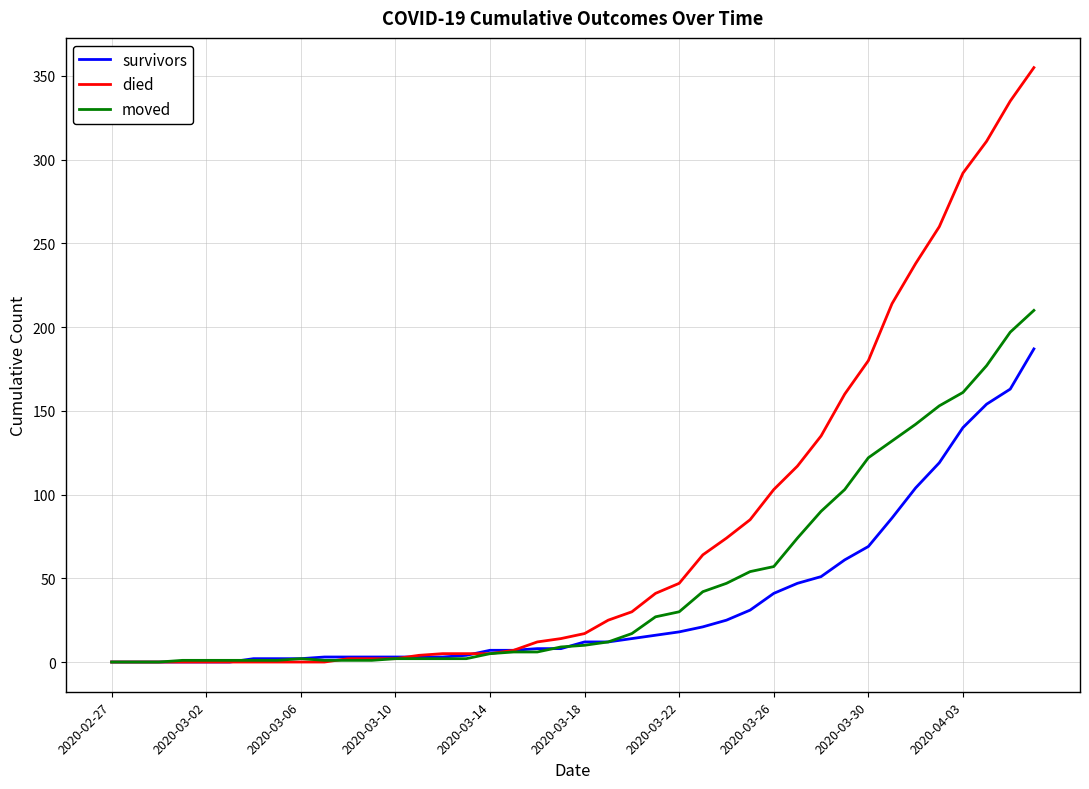

Which series has the largest range (max minus min)?

died